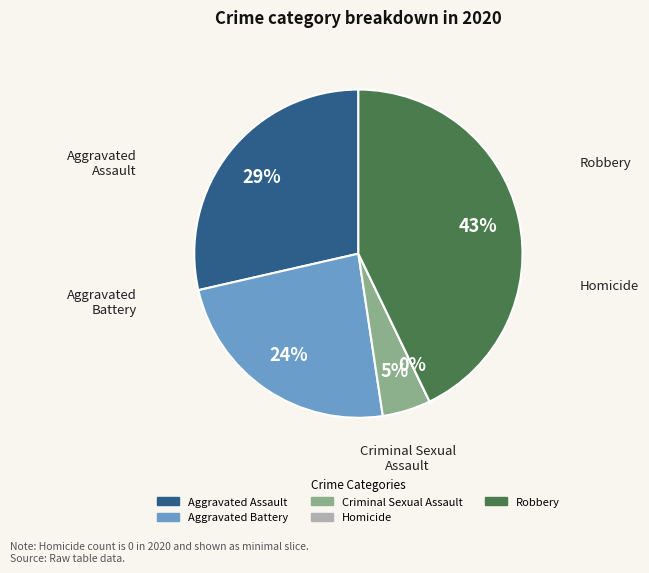

What is the smallest slice in the pie chart?

Homicide